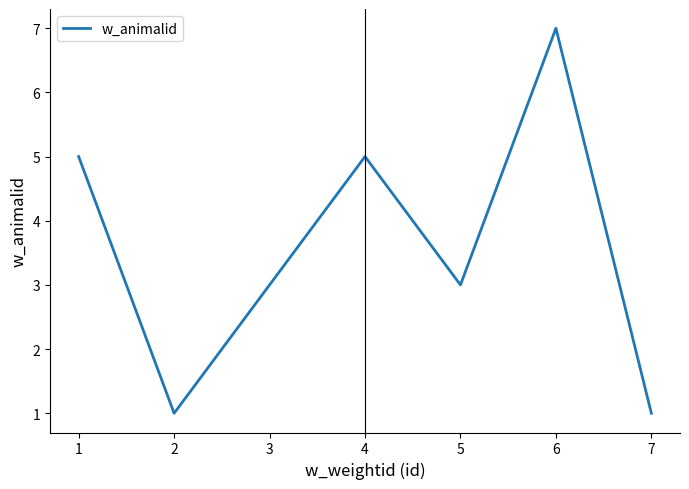

True or false: there are more than 0 points higher than both neighbors.

True